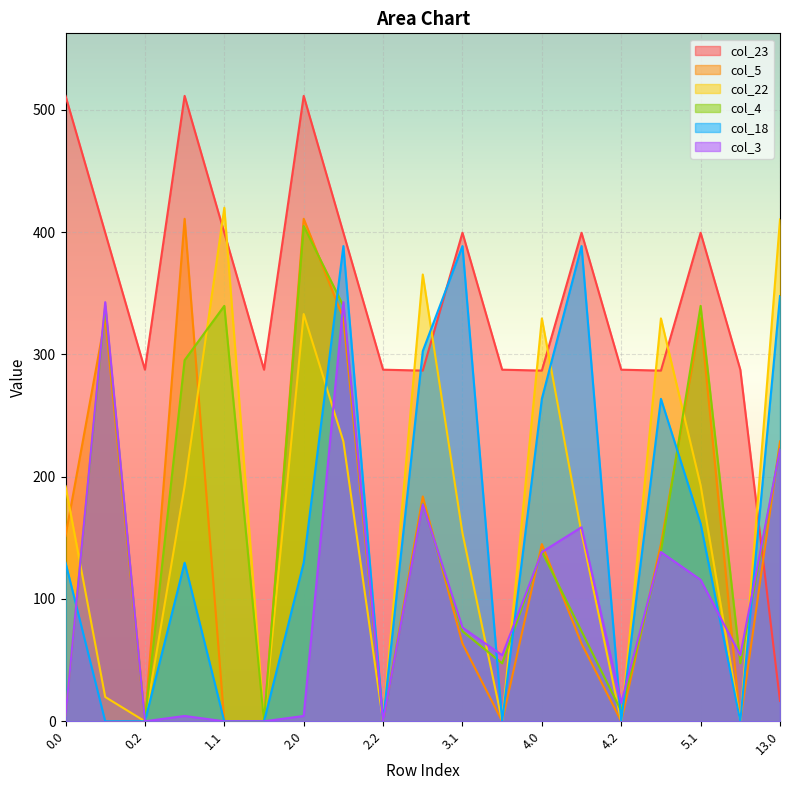

How many lines are shown in the chart?

6